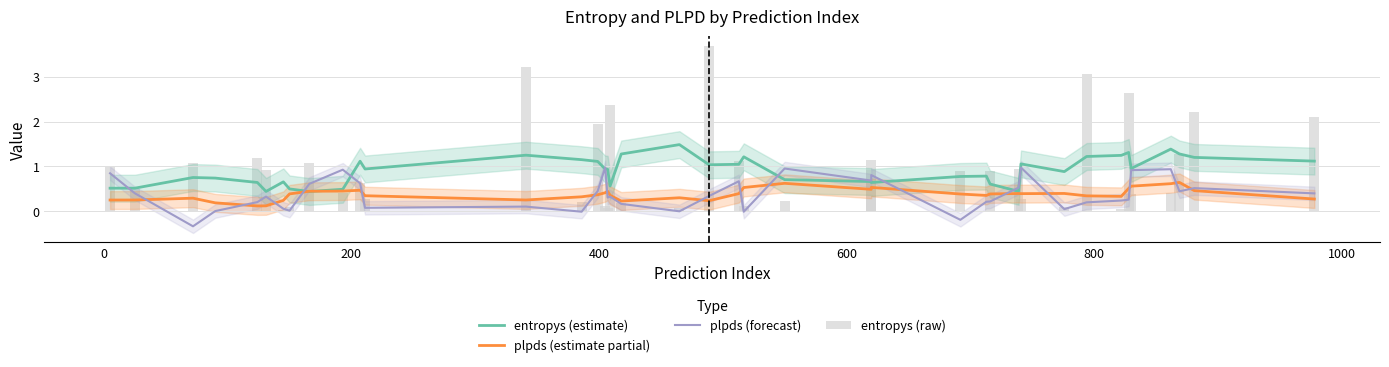

At how many categories does at least one series exceed 1?

22